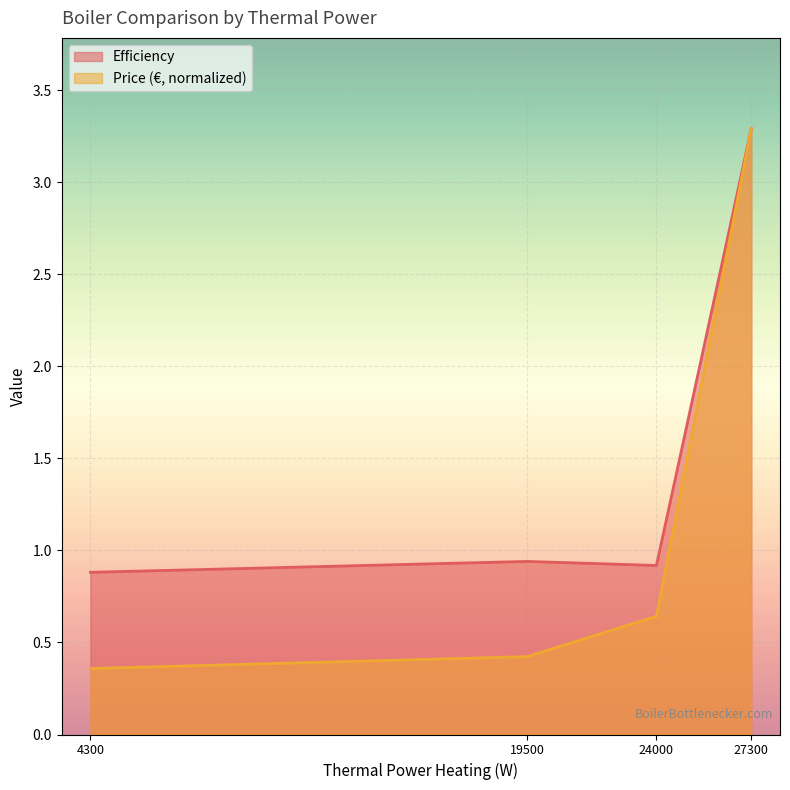

How many categories are shown in the chart?

4